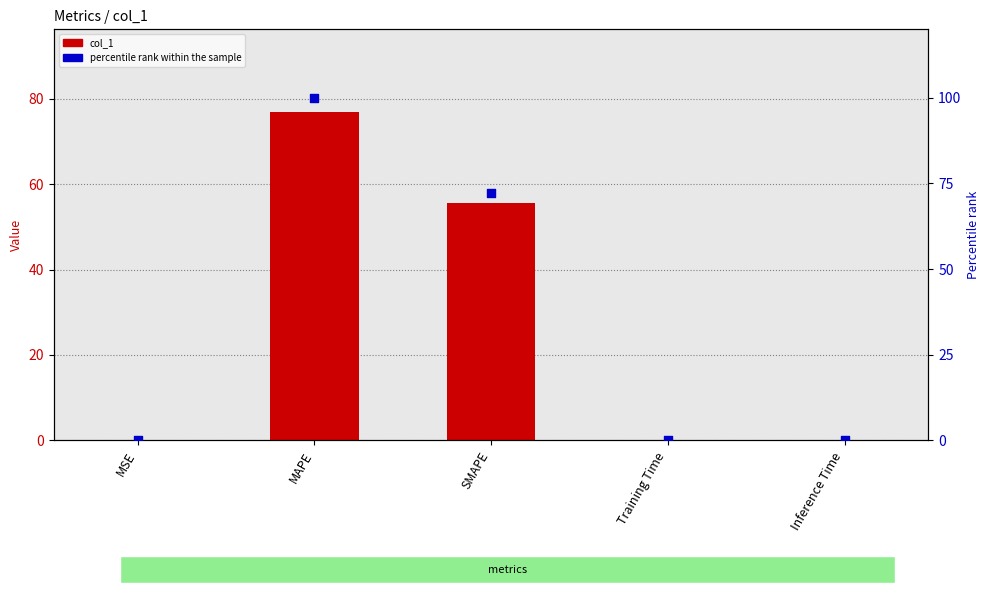

Is the value of percentile rank within the sample at Training Time greater than the value of col_1 at Training Time?

Yes